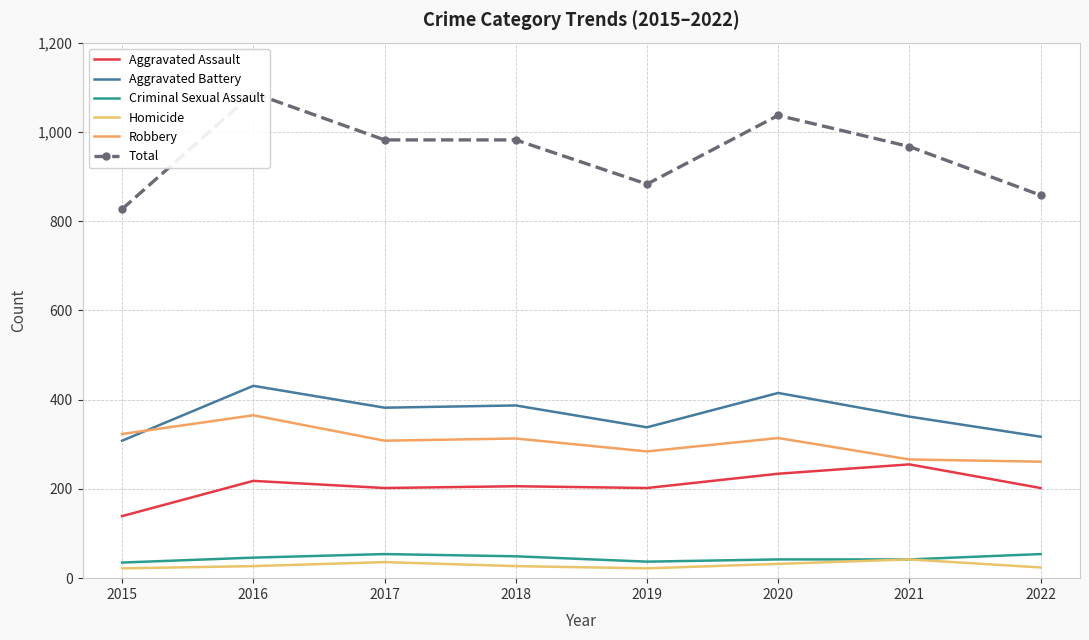

At which category does Aggravated Assault reach its first local peak?

2016